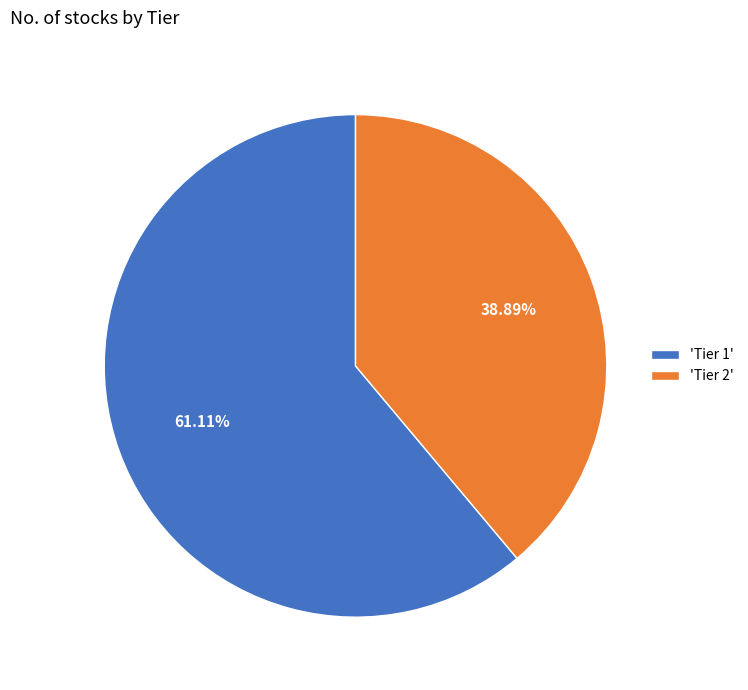

What is the ratio of the value at 'Tier 2' to the value at 'Tier 1'?

0.6